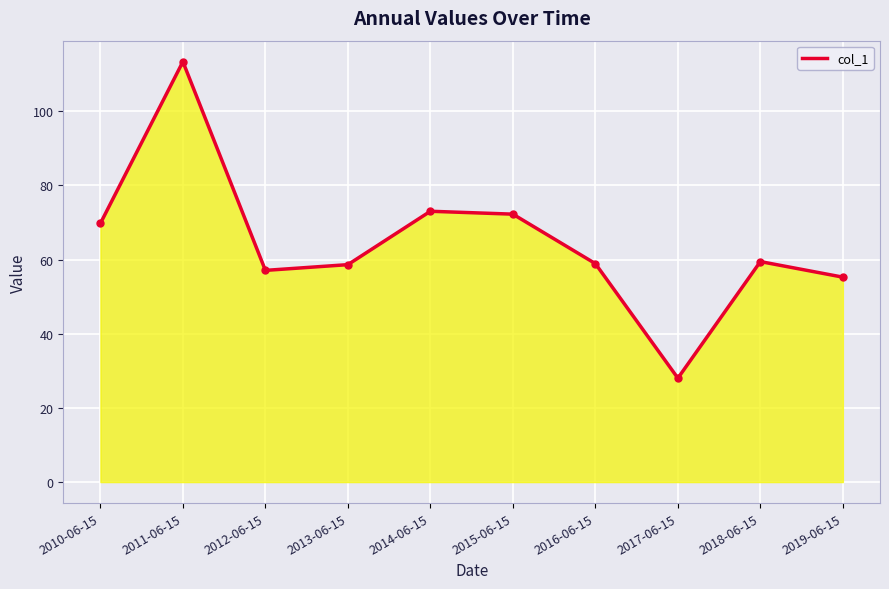

What is the sum of all values?

646.0